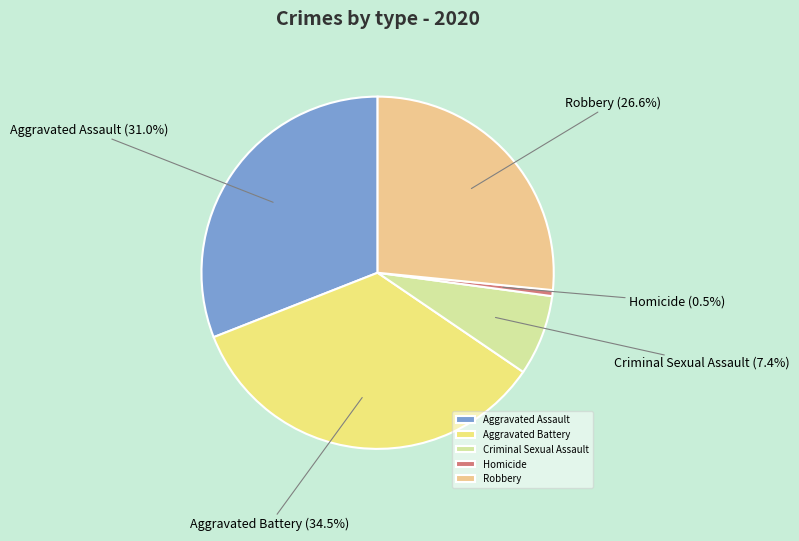

Which category has the smallest portion of the pie?

Homicide